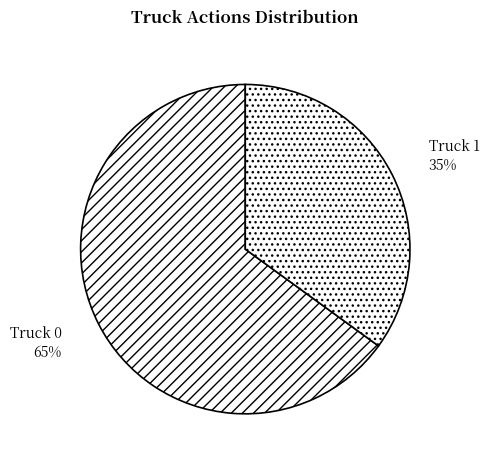

The Truck 1 slice represents 35% of the pie. True or false?

True